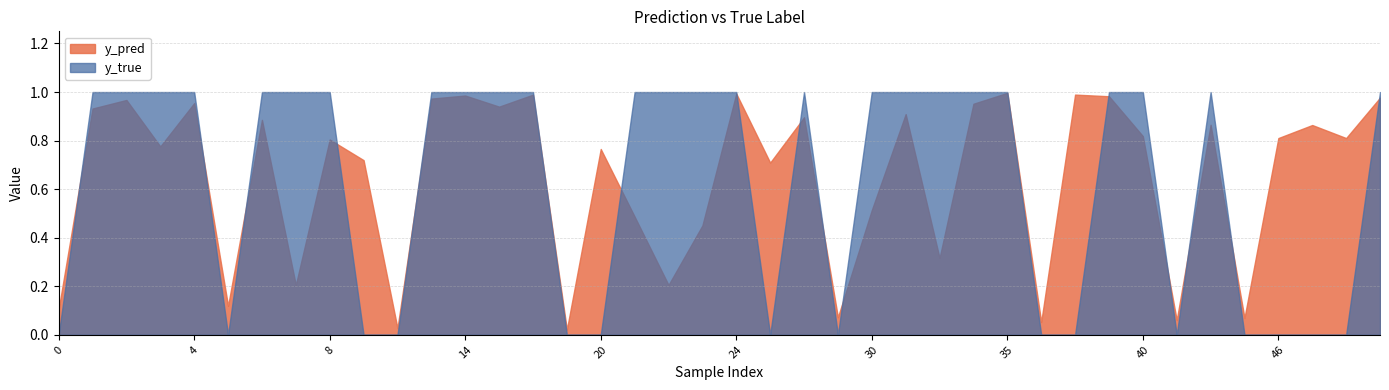

Reading left to right, list all the values displayed in this chart.

y_pred: 0=0.1	1=0.9	2=1.0	3=0.8	4=1.0	5=0.1	6=0.9	7=0.2	8=0.8	9=0.7	11=0.0	12=1.0	14=1.0	15=0.9	17=1.0	18=0.0	20=0.8	21=0.5	22=0.2	23=0.5	24=1.0	25=0.7	26=0.9	27=0.1	30=0.5	31=0.9	32=0.3	33=1.0	35=1.0	36=0.1	37=1.0	39=1.0	40=0.8	42=0.1	43=0.9	44=0.1	46=0.8	47=0.9	49=0.8	50=1.0
y_true: 0=0.0	1=1.0	2=1.0	3=1.0	4=1.0	5=0.0	6=1.0	7=1.0	8=1.0	9=0.0	11=0.0	12=1.0	14=1.0	15=1.0	17=1.0	18=0.0	20=0.0	21=1.0	22=1.0	23=1.0	24=1.0	25=0.0	26=1.0	27=0.0	30=1.0	31=1.0	32=1.0	33=1.0	35=1.0	36=0.0	37=0.0	39=1.0	40=1.0	42=0.0	43=1.0	44=0.0	46=0.0	47=0.0	49=0.0	50=1.0